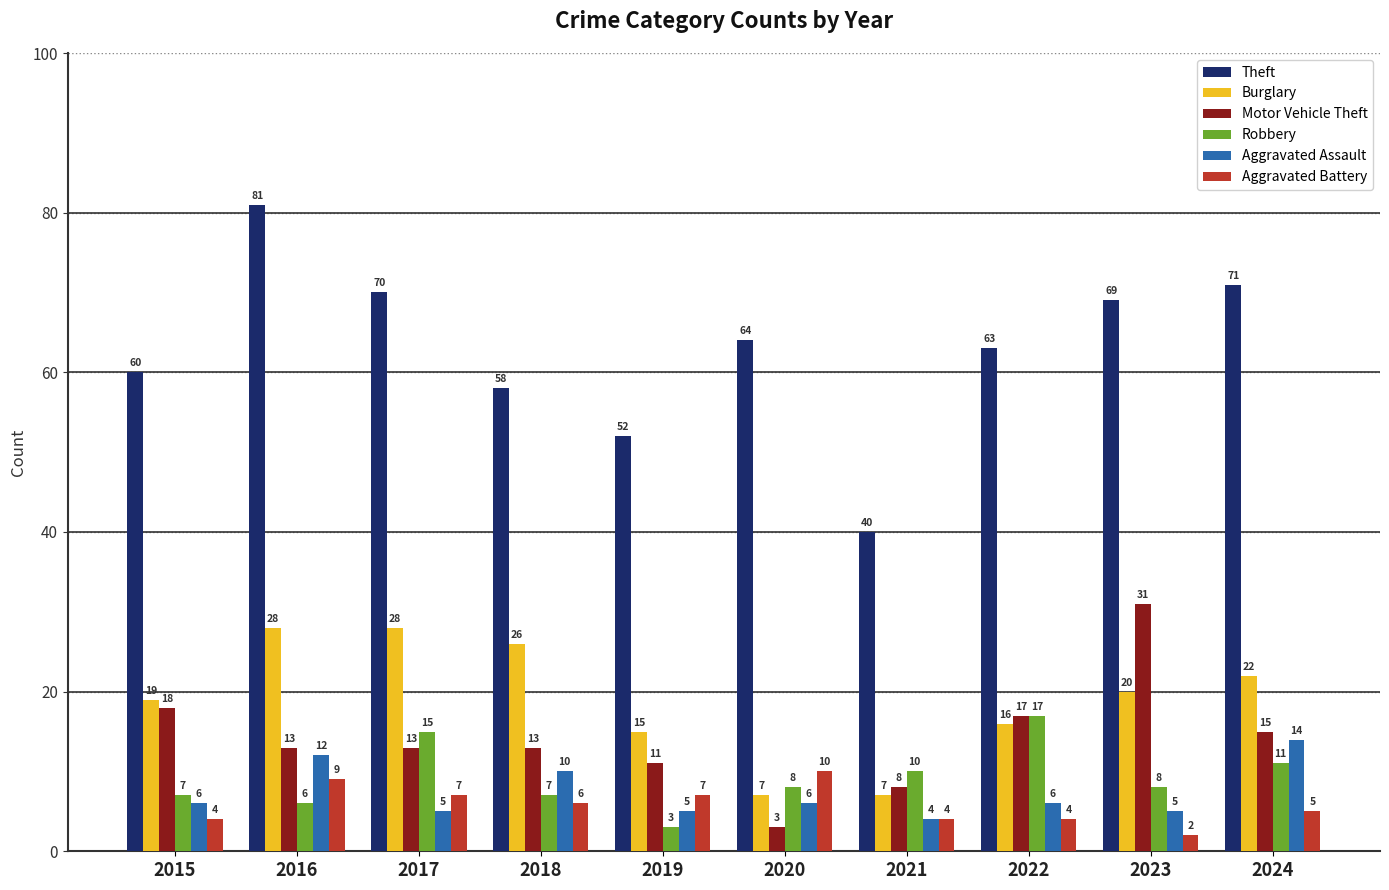

At which category is the sum across all series the highest?

2016